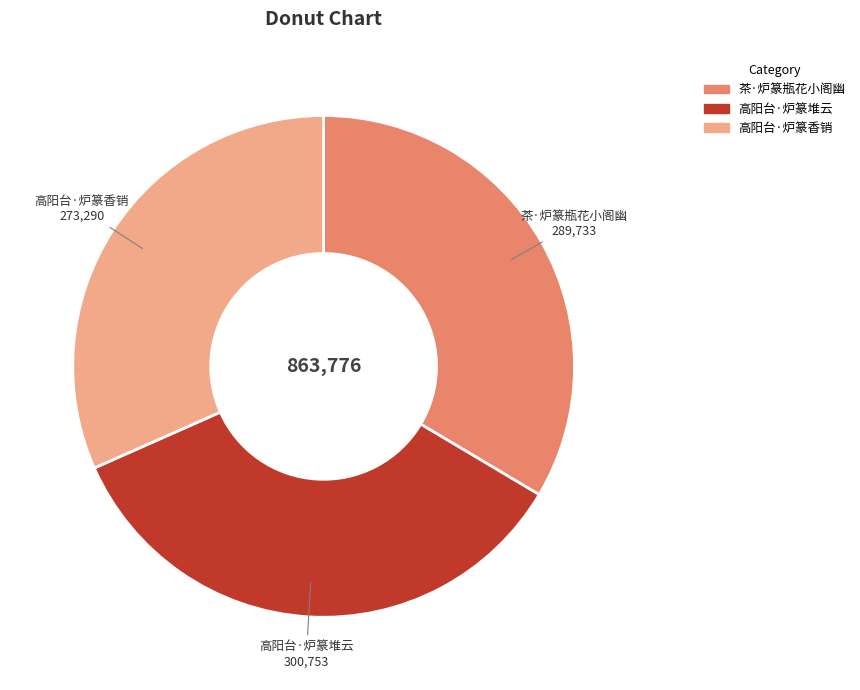

What is the ratio of the value at 高阳台·炉篆香销 to the value at 高阳台·炉篆堆云?

0.9